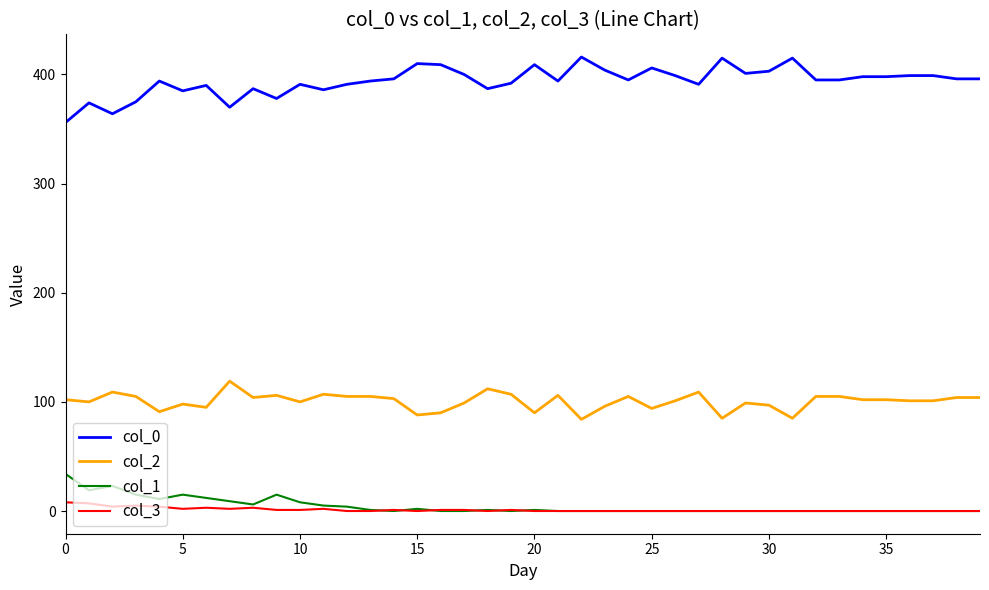

Which series has the largest total across all categories?

col_0